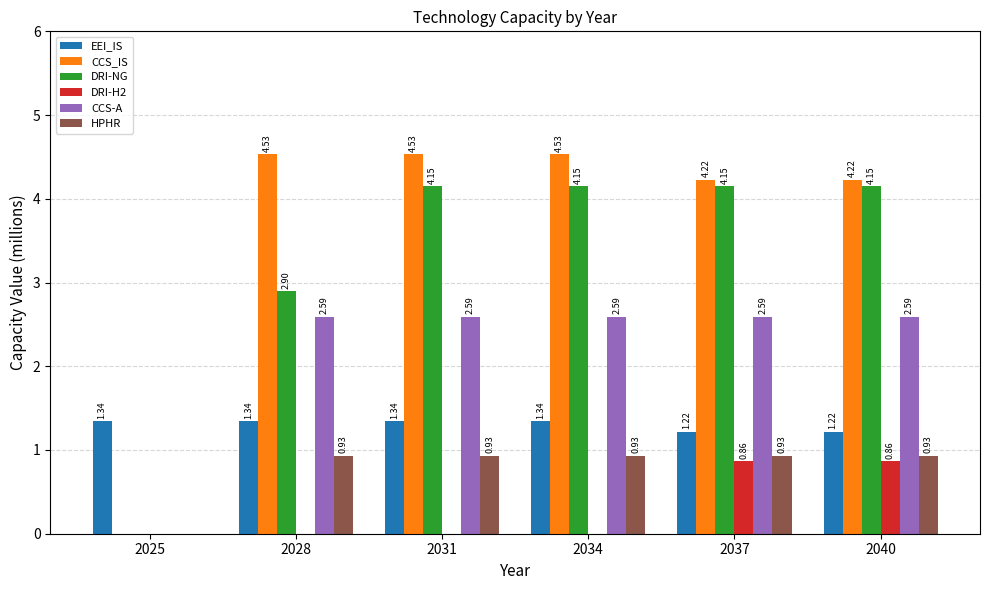

Which series changed the most between 2031 and 2037?

DRI-H2